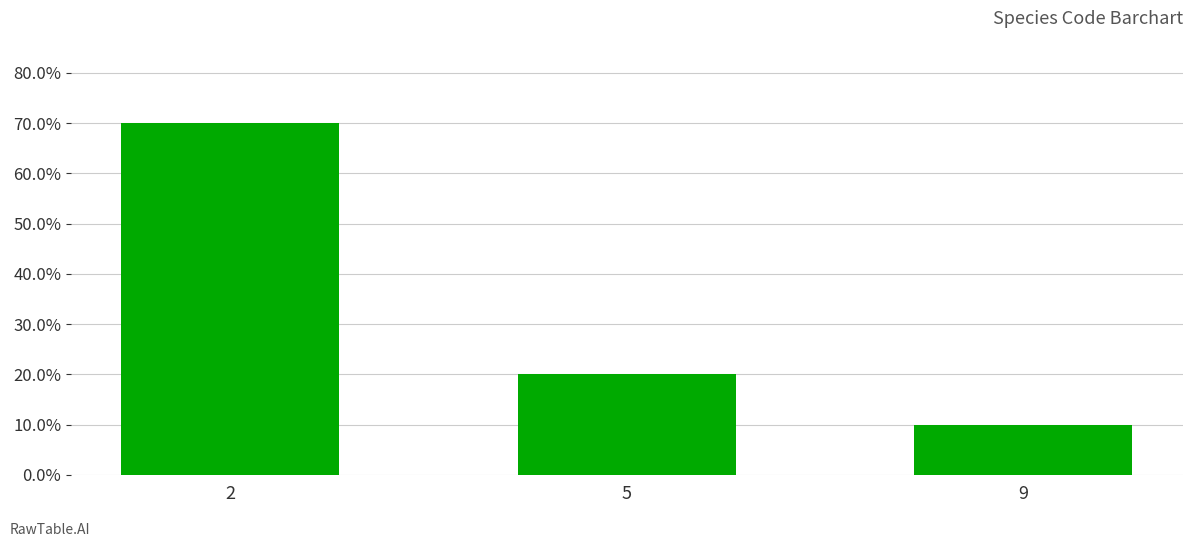

What is the sum of all values?

1.0